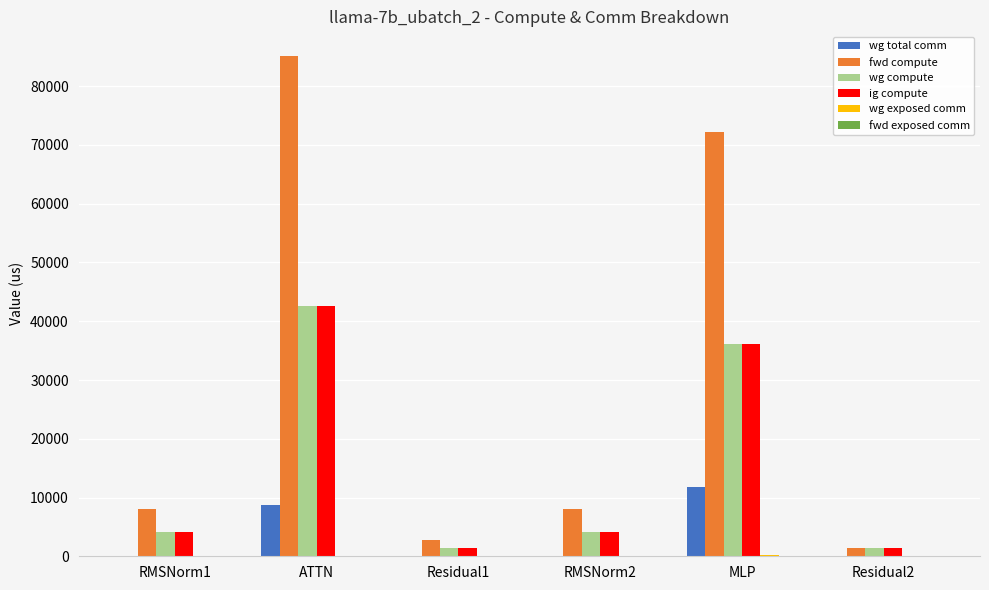

Which label corresponds to the largest value in the chart?

ATTN